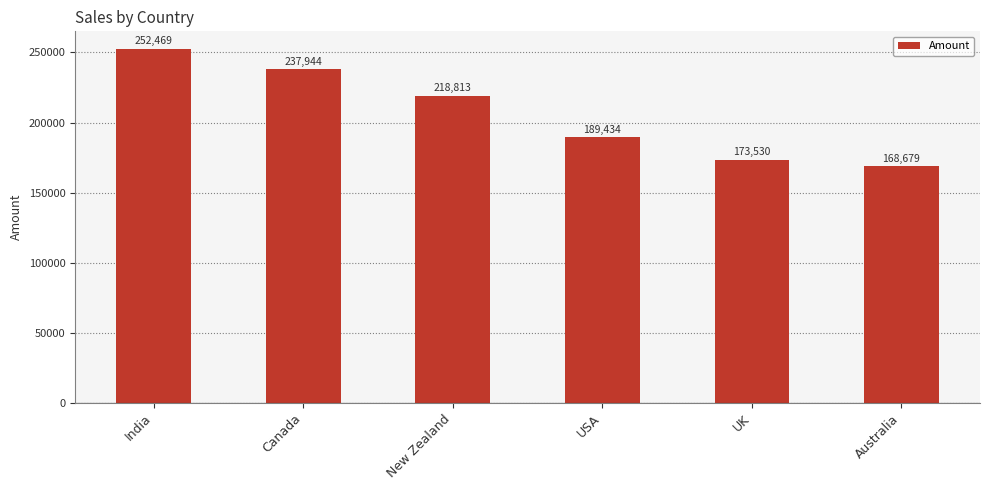

What is the difference between the values at Canada and India?

14525